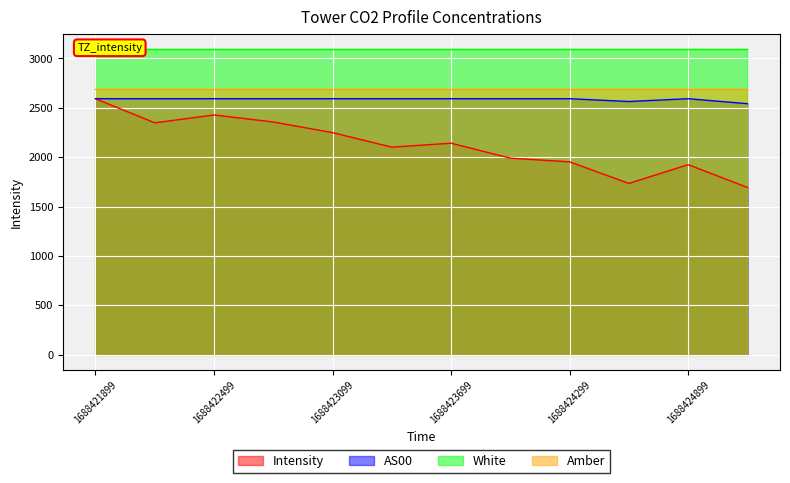

What is the difference between the maximum and minimum values in the Intensity series?

898.8